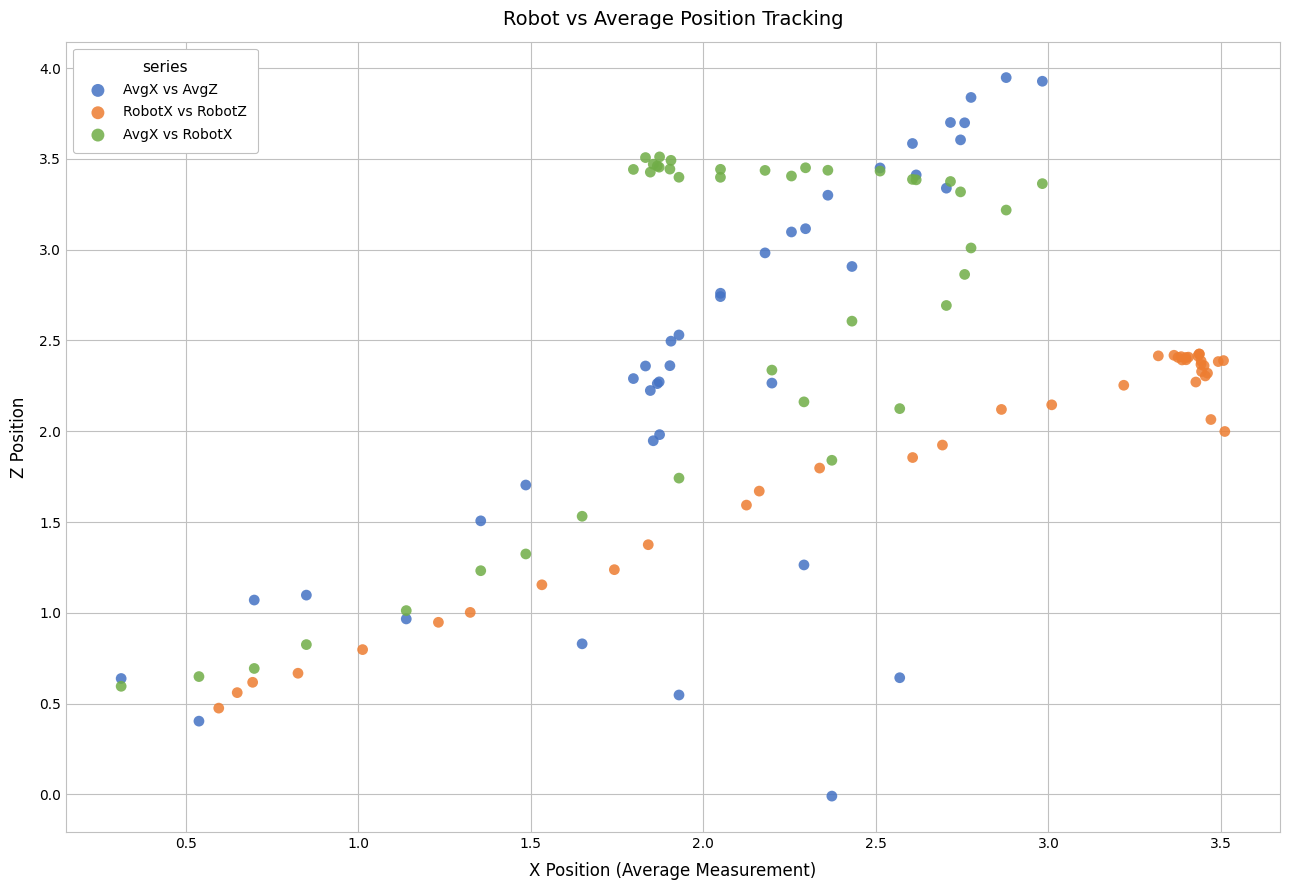

Which series contains the highest Y value?

AvgX vs AvgZ